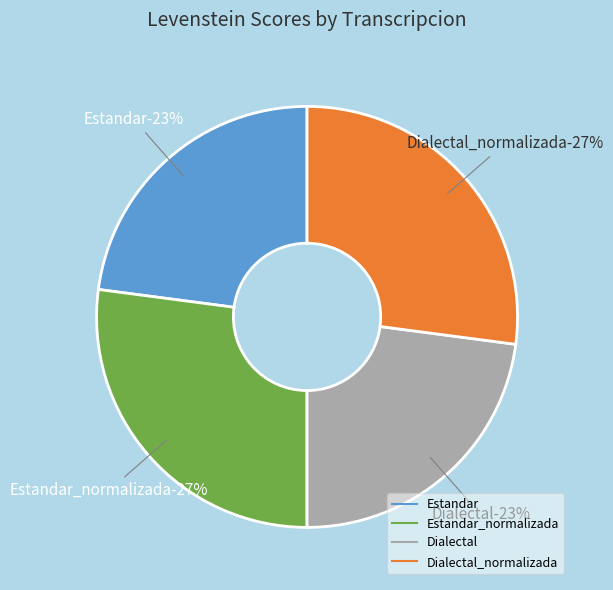

Is there any slice that represents more than half of the pie?

No